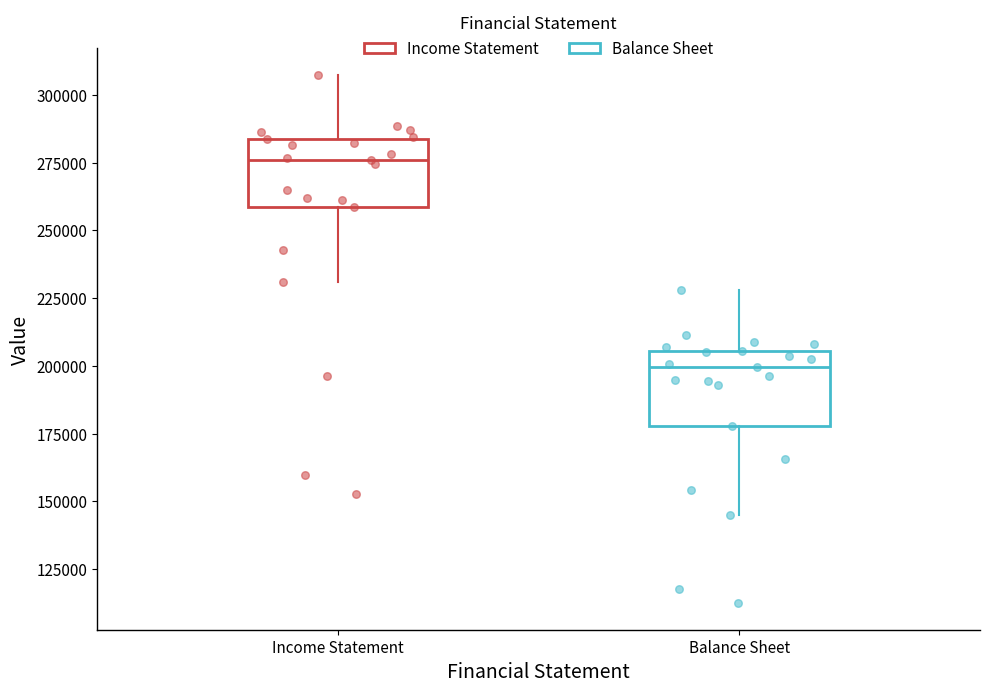

Which box has the highest median line?

Income Statement